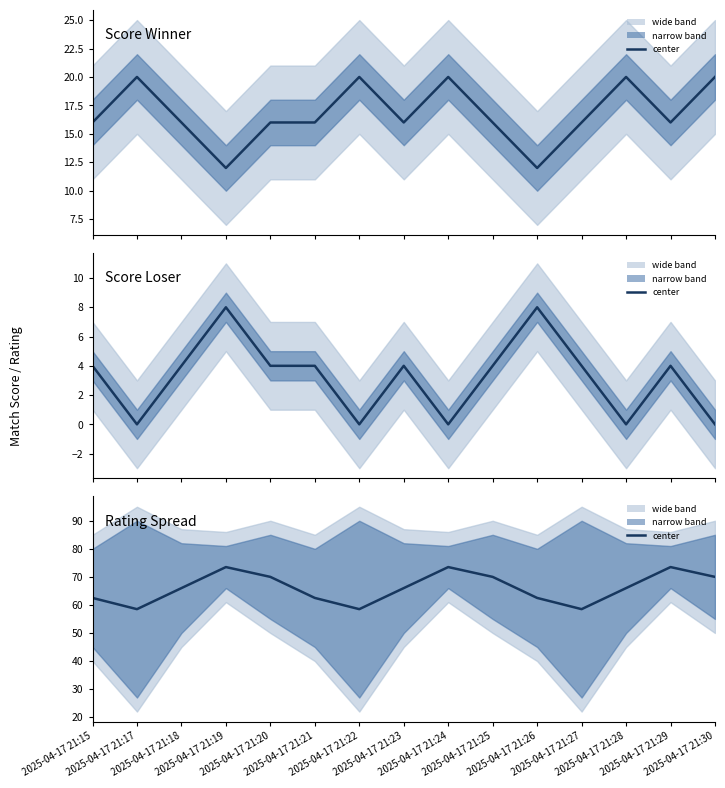

True or false: Score Winner center has more than 1 points higher than both neighbors.

True